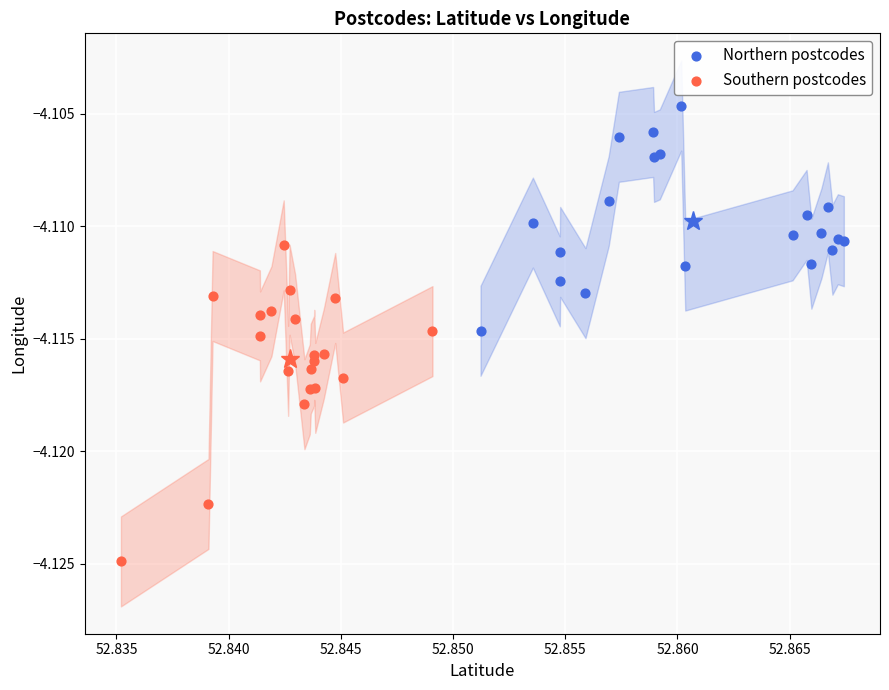

Which series has the largest Y range (max minus min)?

Southern postcodes